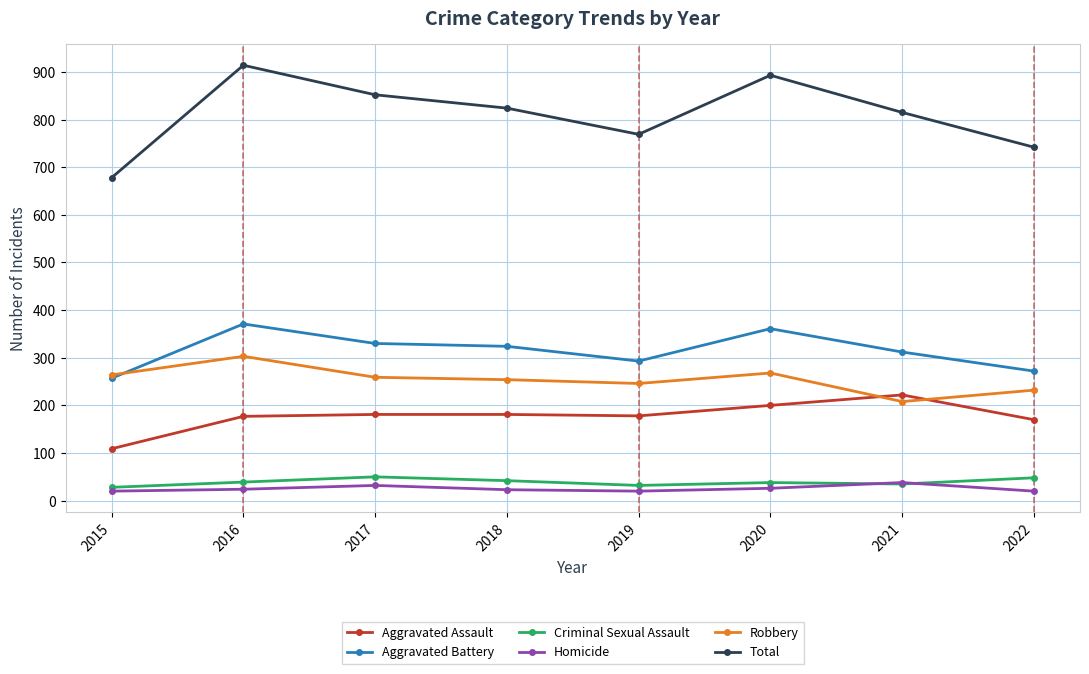

What is the value of the Homicide point at the 7th from the left?

38